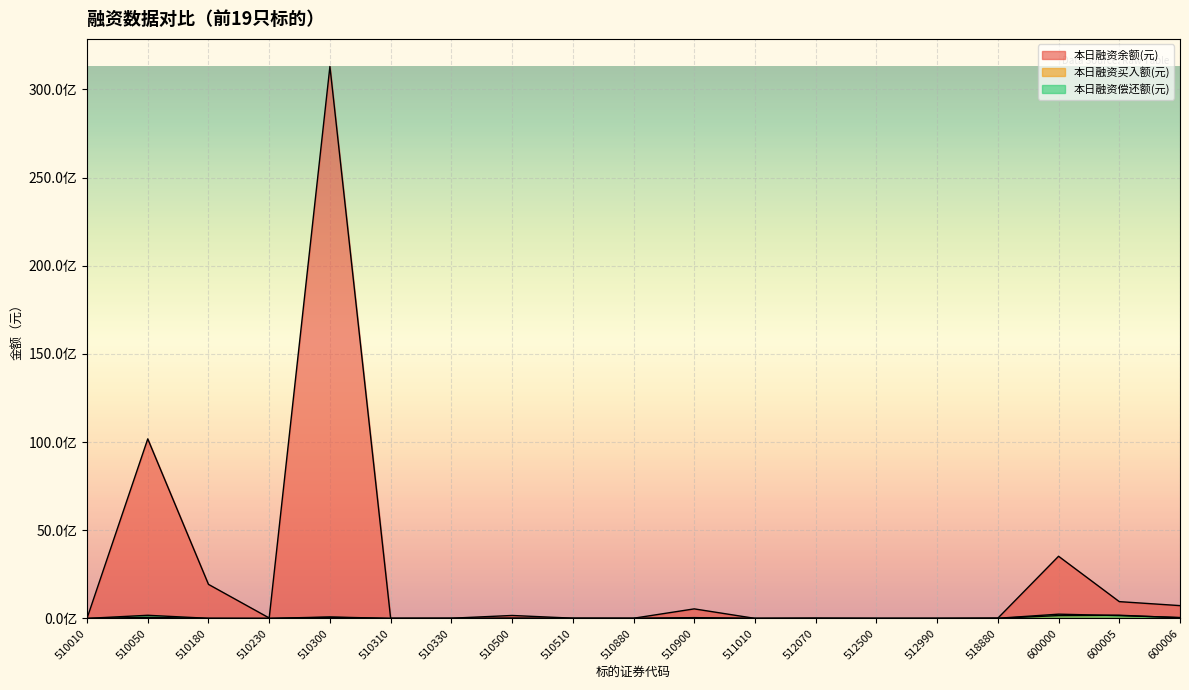

The 本日融资偿还额(元) series shows 7229405 at 518880. True or false?

True